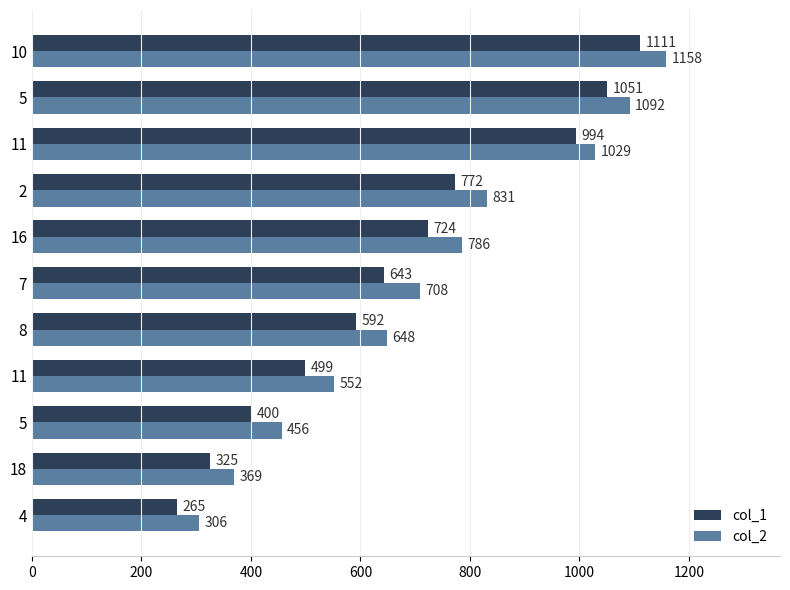

How many values in the col_1 series are below 643?

5